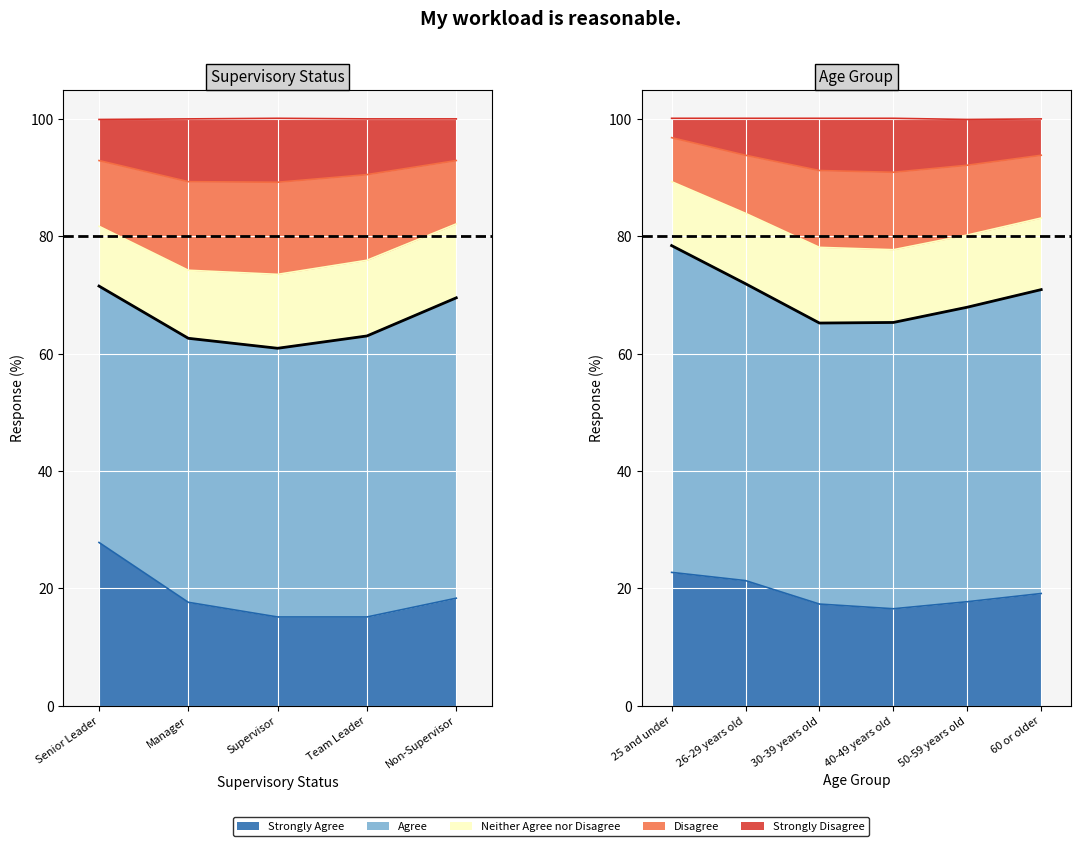

Where do Disagree and Strongly Agree first cross each other?

Manager and Supervisor